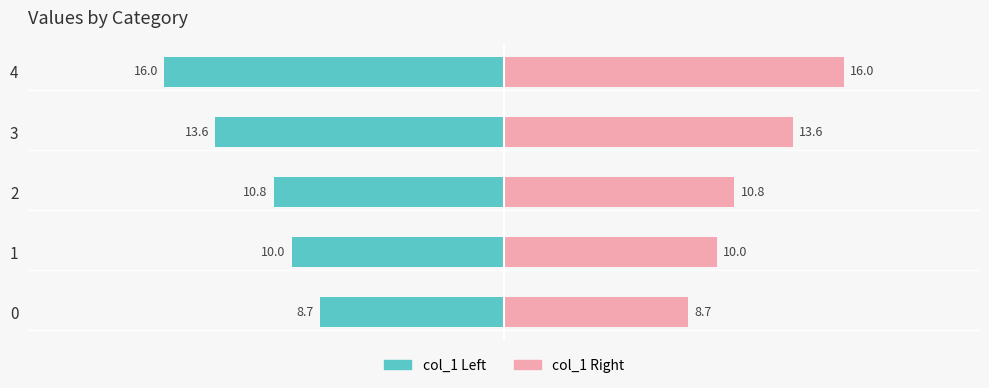

Rank the categories by value from lowest to highest.

0, 1, 2, 3, 4